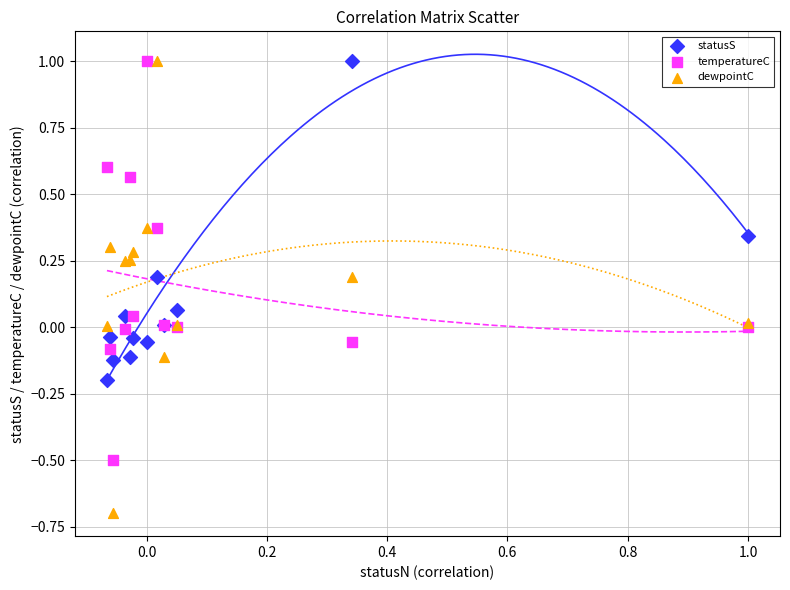

Which series has the widest spread of Y values?

dewpointC